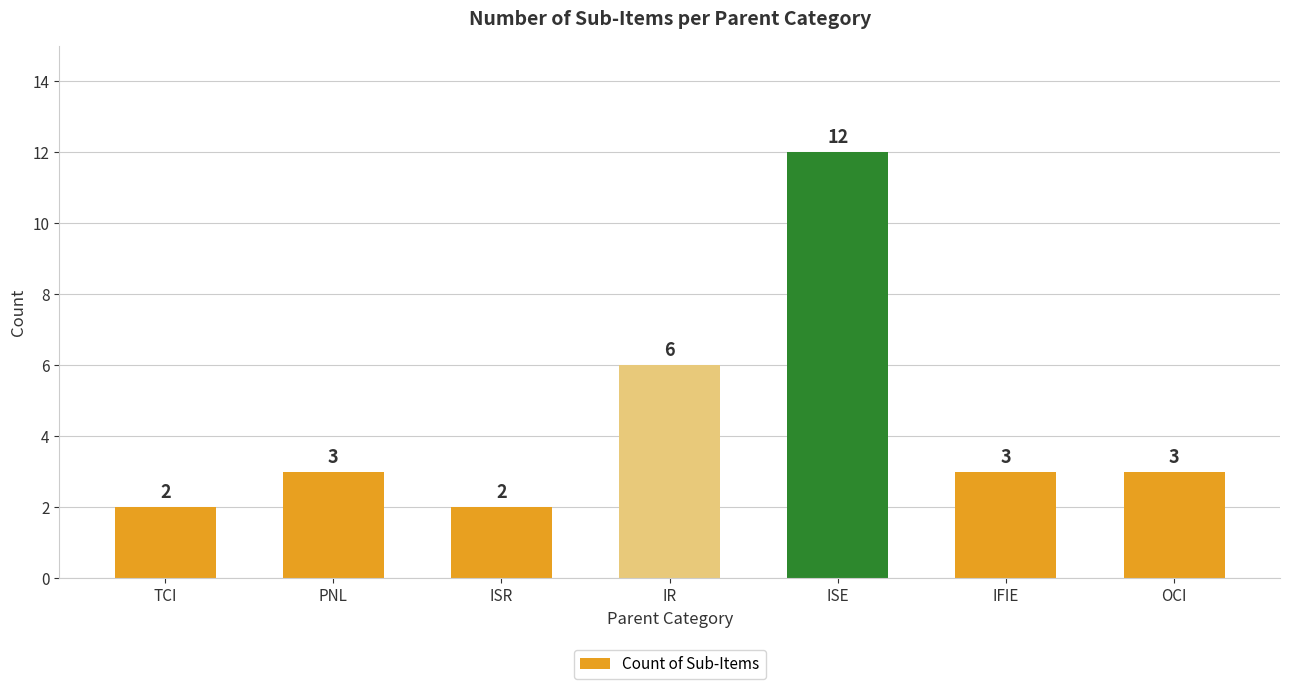

Reading left to right, extract all data points from this chart.

TCI=2	PNL=3	ISR=2	IR=6	ISE=12	IFIE=3	OCI=3